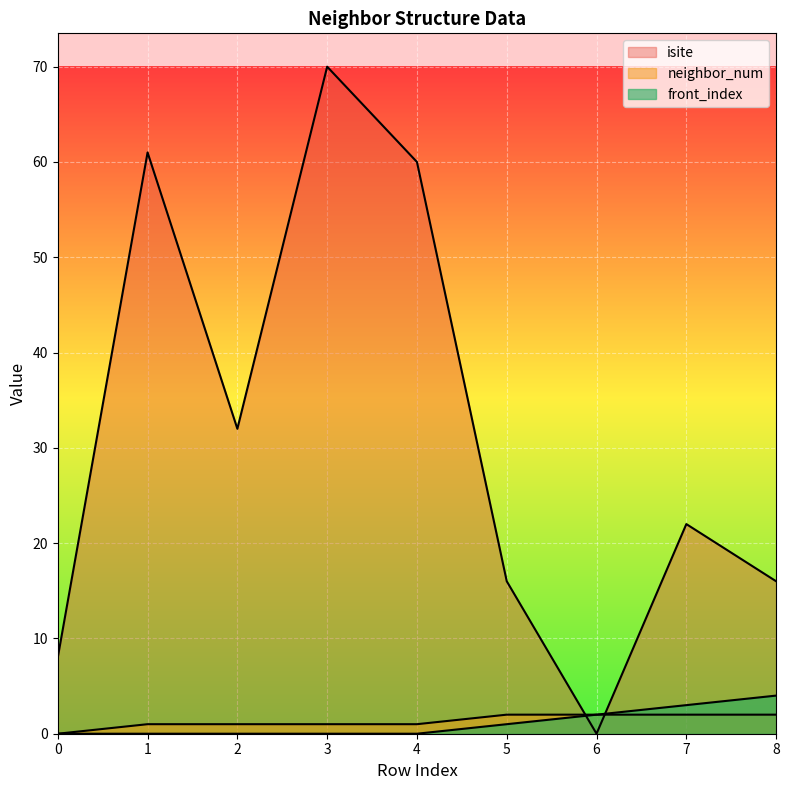

What is the approximate value of isite at 7?

22